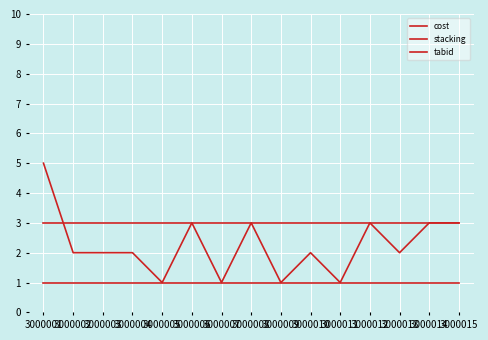

Rank the series by their maximum value, from highest to lowest.

cost, tabid, stacking